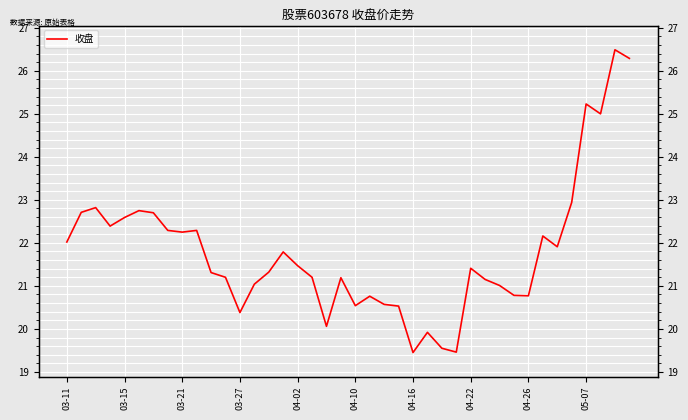

How many lines are shown in the chart?

1